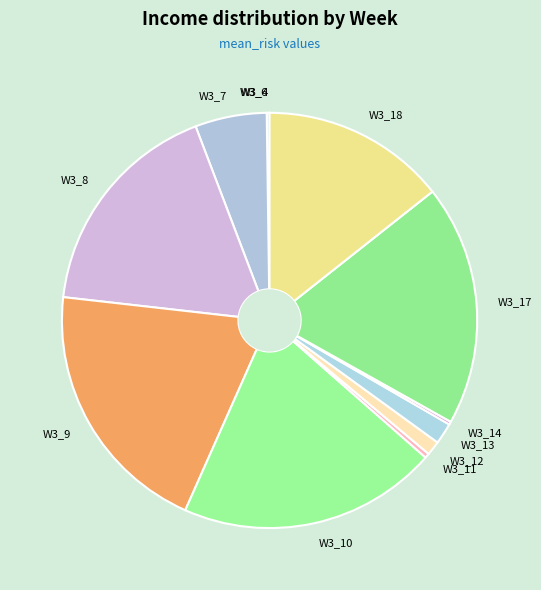

Is there a majority slice in this chart?

No